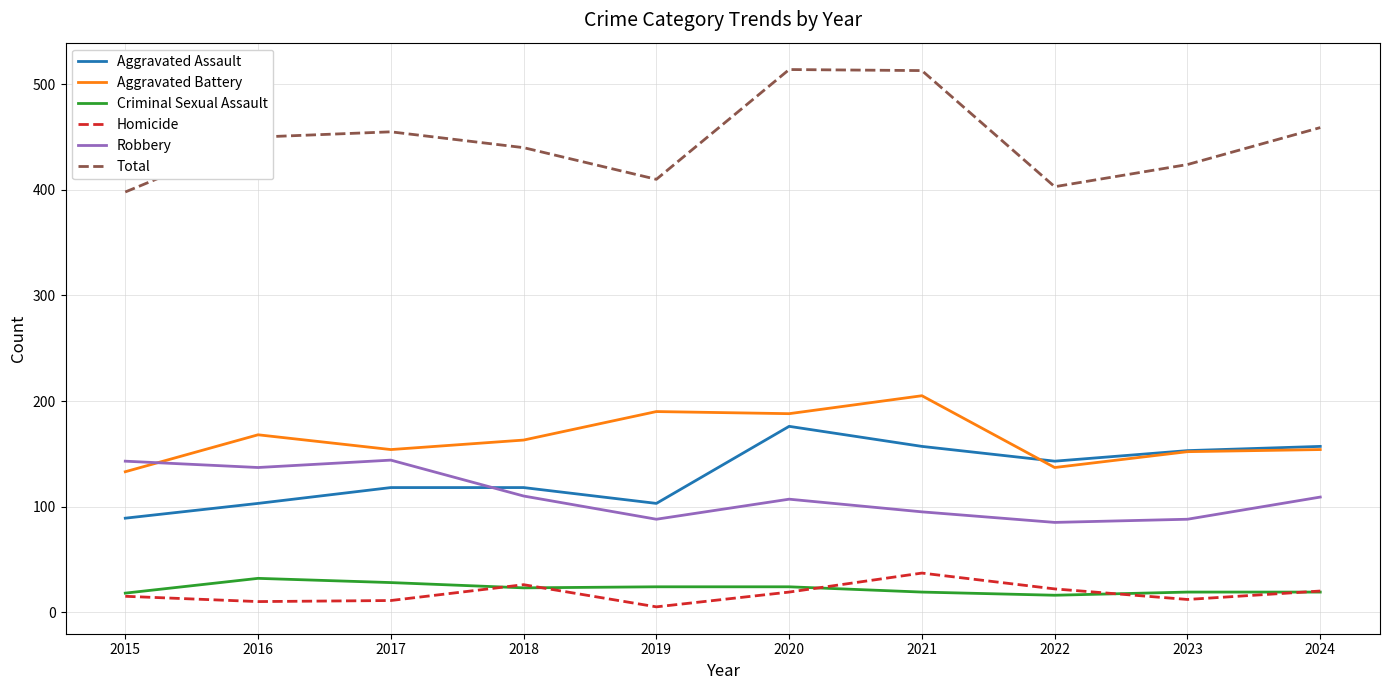

What is the spread (max minus min) of values at 2020?

495